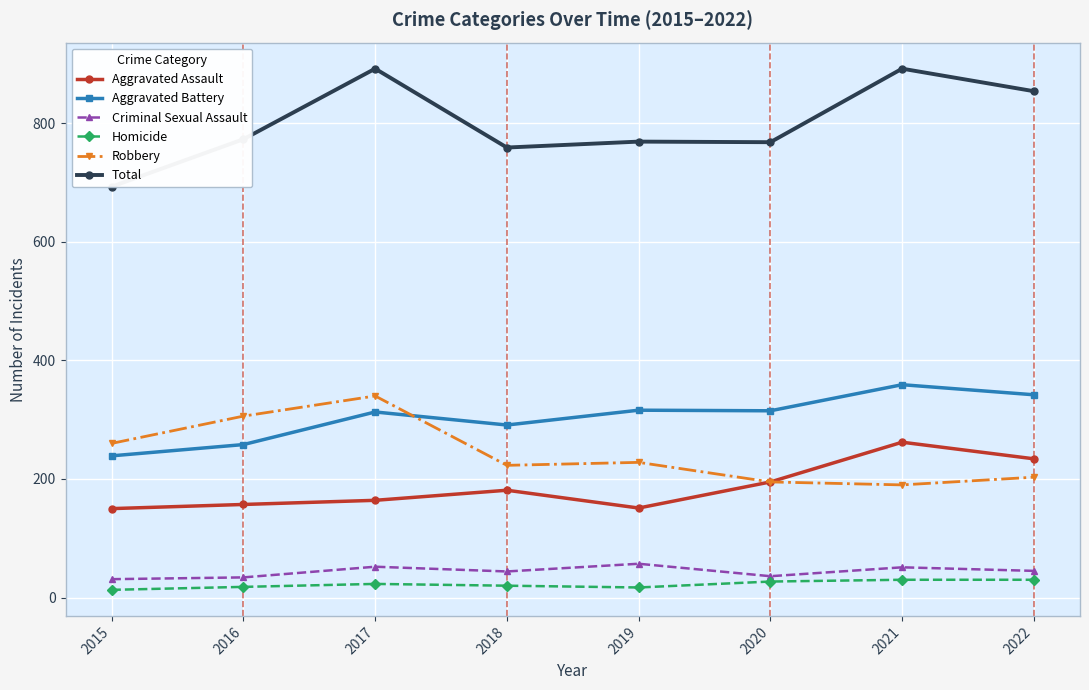

At which category does the chart reach its peak across all series?

2017